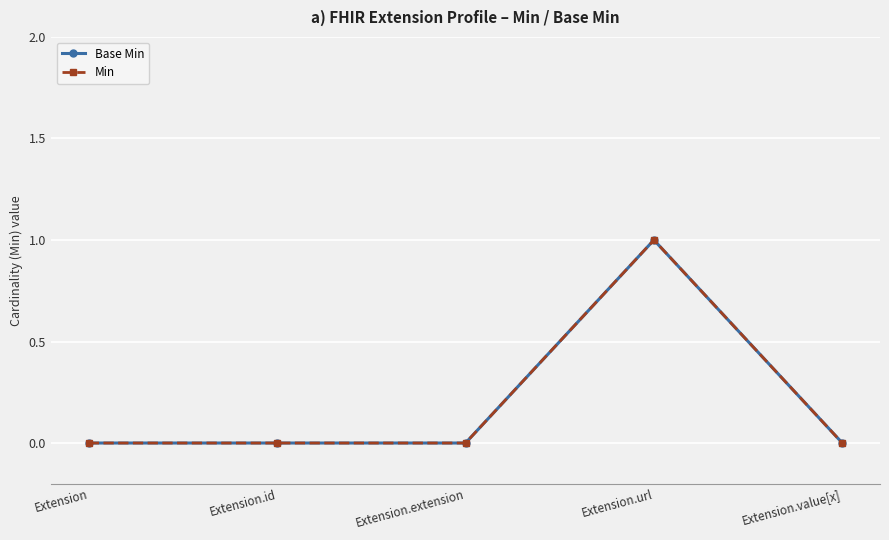

Does the chart have visible grid lines?

Yes